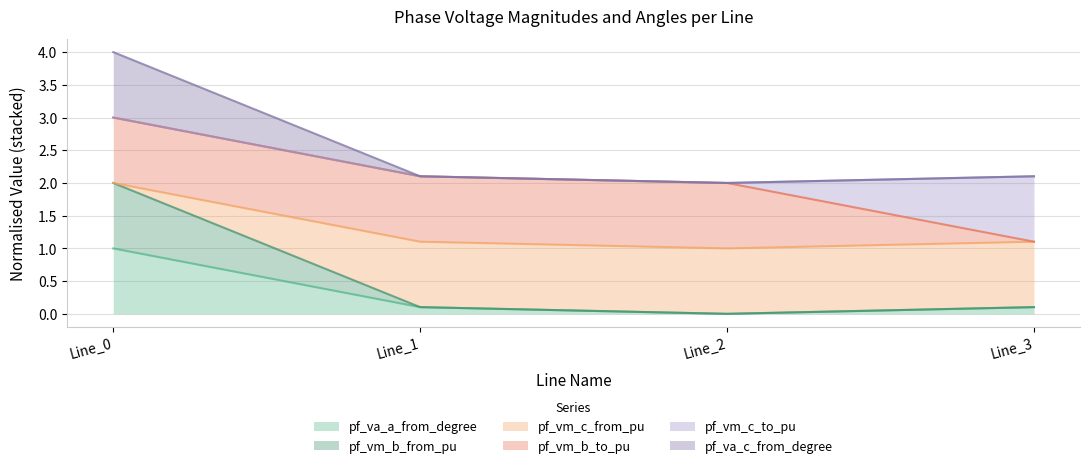

True or false: pf_va_c_from_degree has more than 0 interior local peaks.

False